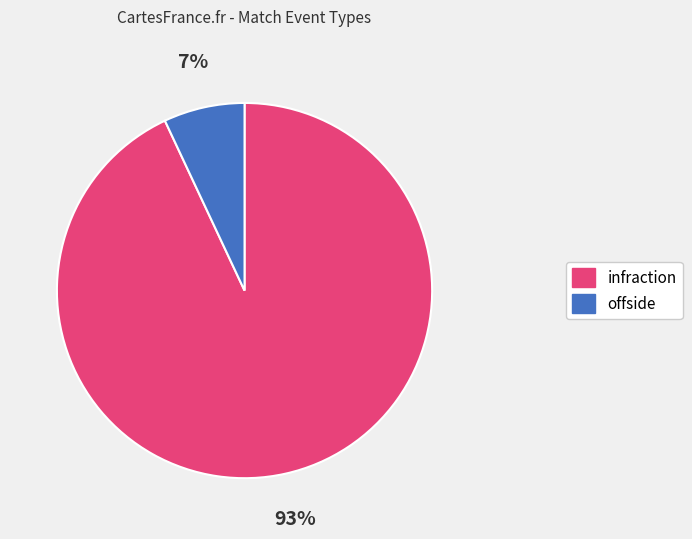

To the nearest percent, what percentage of the pie is infraction?

93%